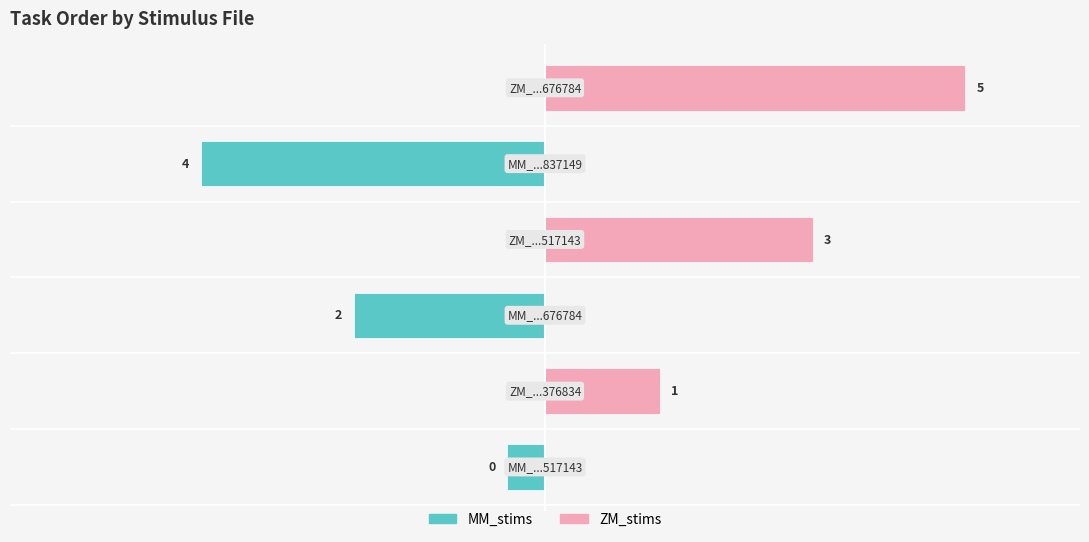

List the labels in order of value, smallest first.

MM_stims-16511686836517143.csv, ZM_stims-16511686836376834.csv, MM_stims-16511686836676784.csv, ZM_stims-16511686836517143.csv, MM_stims-16511686836837149.csv, ZM_stims-16511686836676784.csv